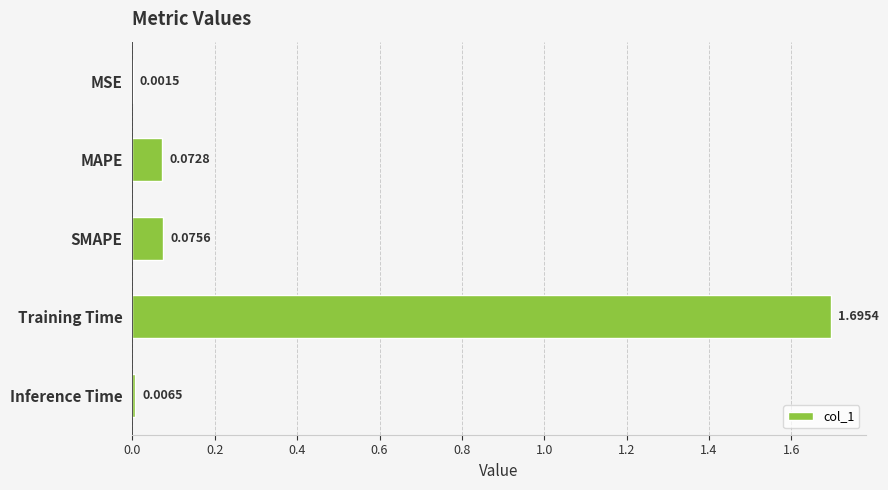

Which label corresponds to the largest value in the chart?

Training Time